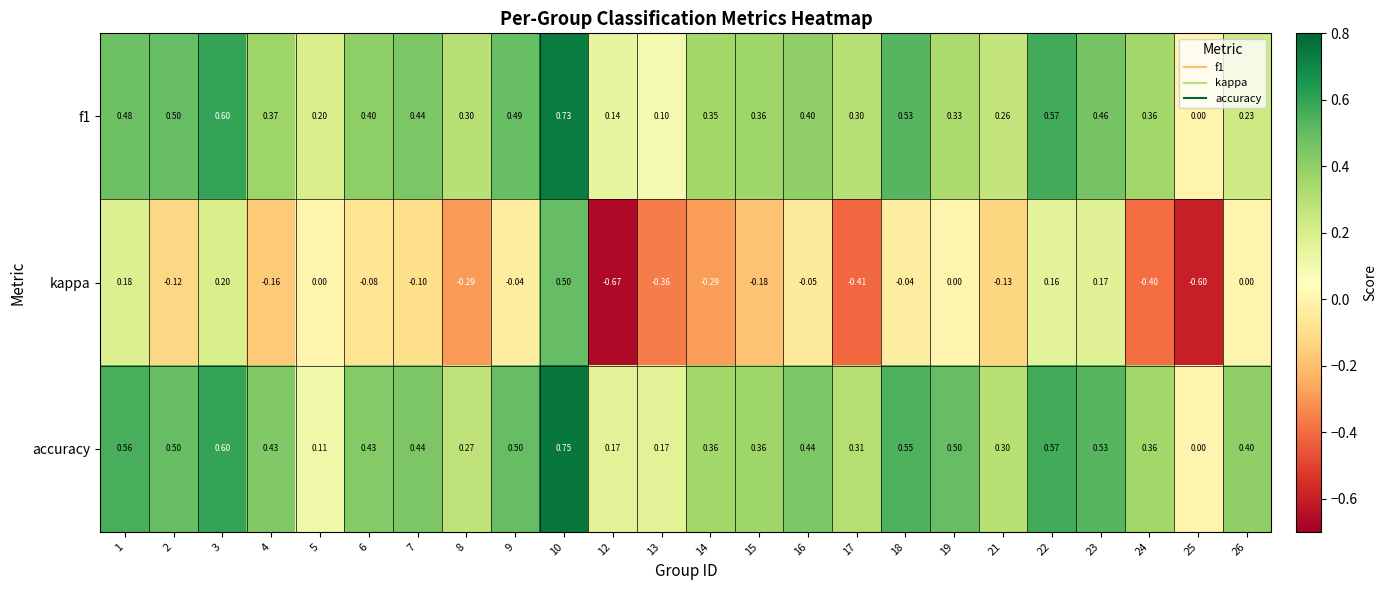

Is the value of f1 at 18 greater than the value of kappa at 13?

Yes